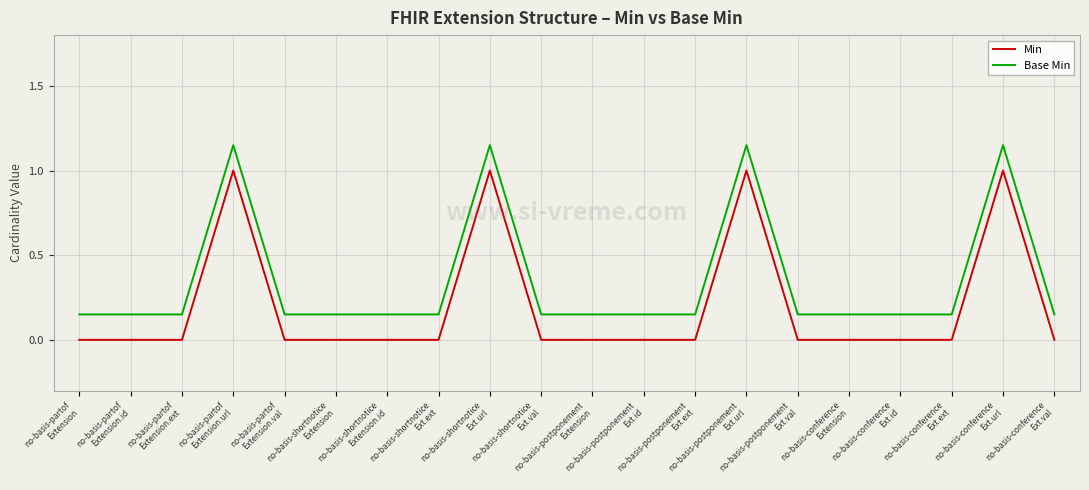

True or false: Min and Base Min intersect in this chart.

False